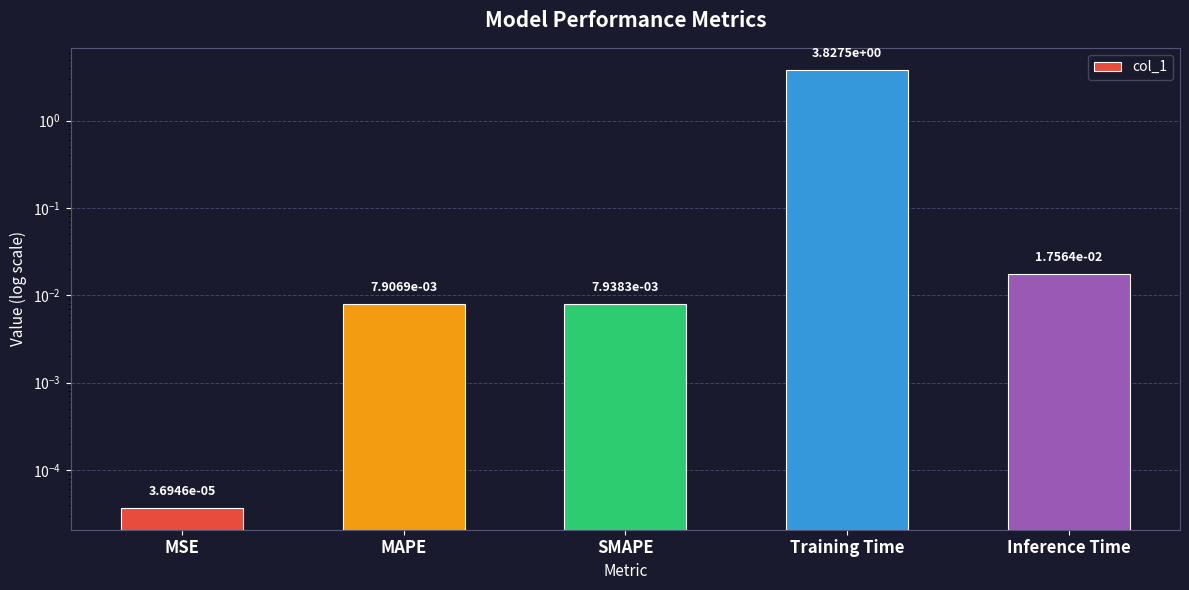

Which category has the lowest value across all series?

MSE